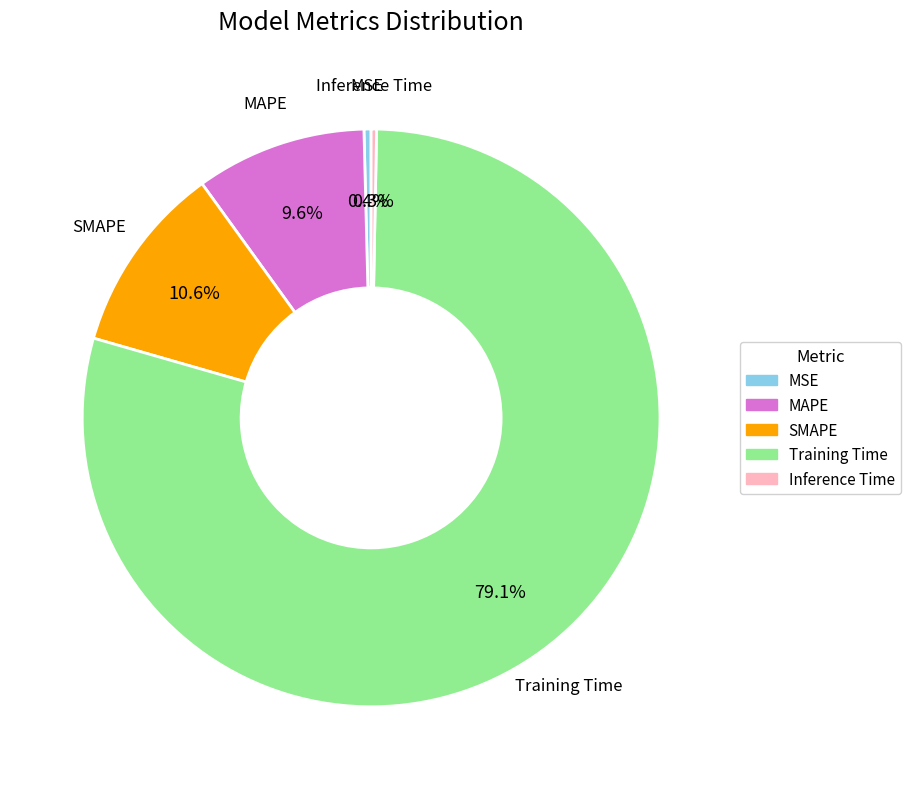

Which slice is the largest?

Training Time